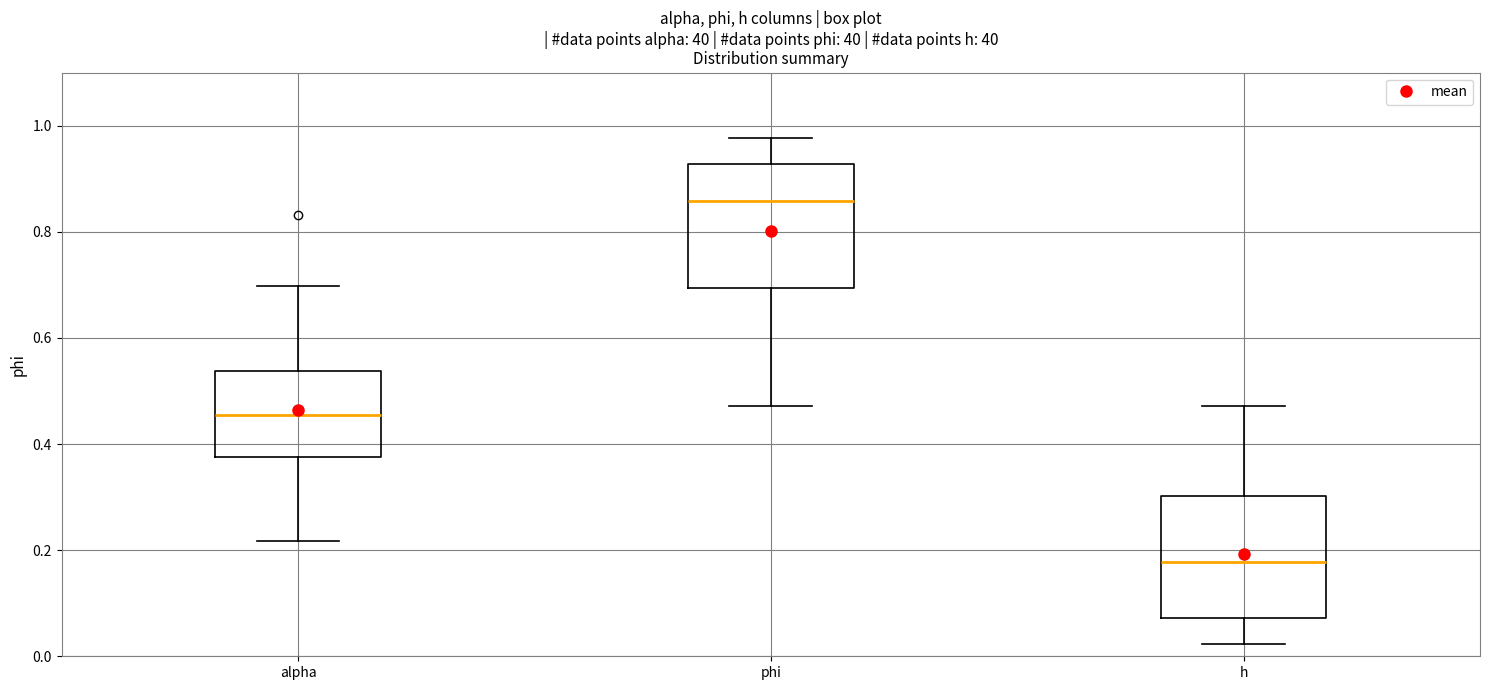

Which box's median line is the lowest?

h